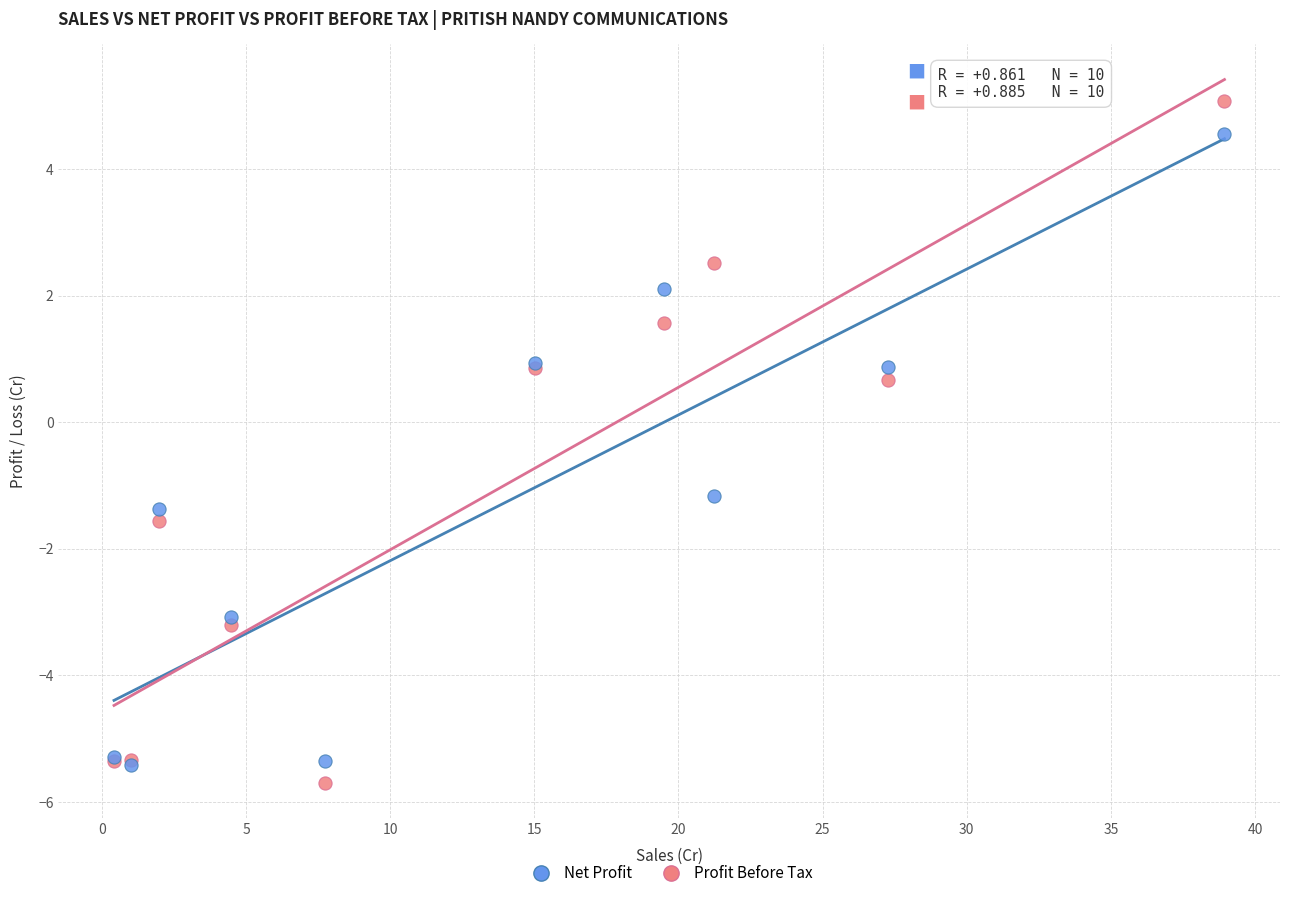

In the Profit Before Tax series, what Y value is closest to 0?

0.7